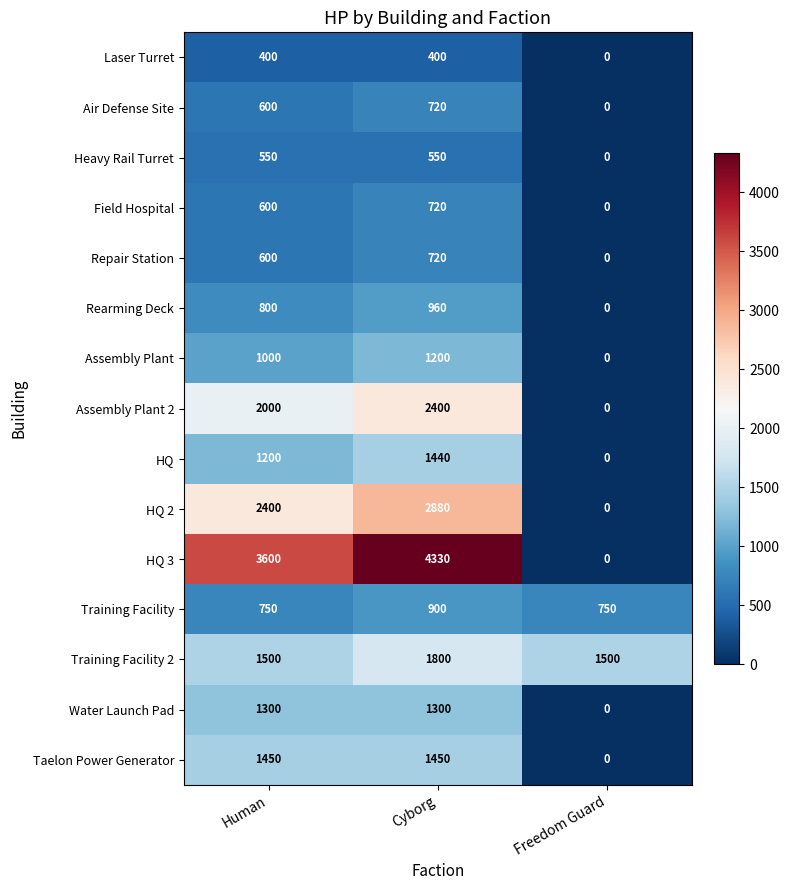

What is the total value across all series at Human?

18750